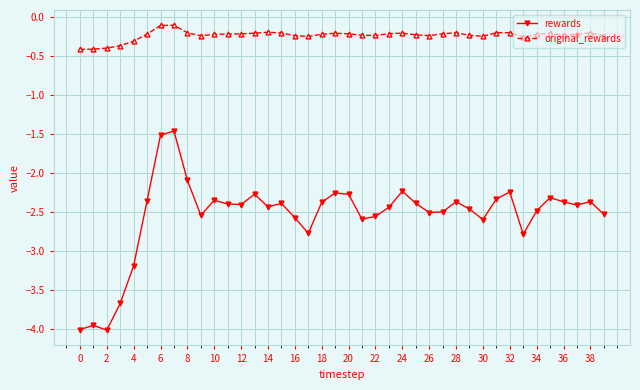

How many values in the rewards series are below -2?

38